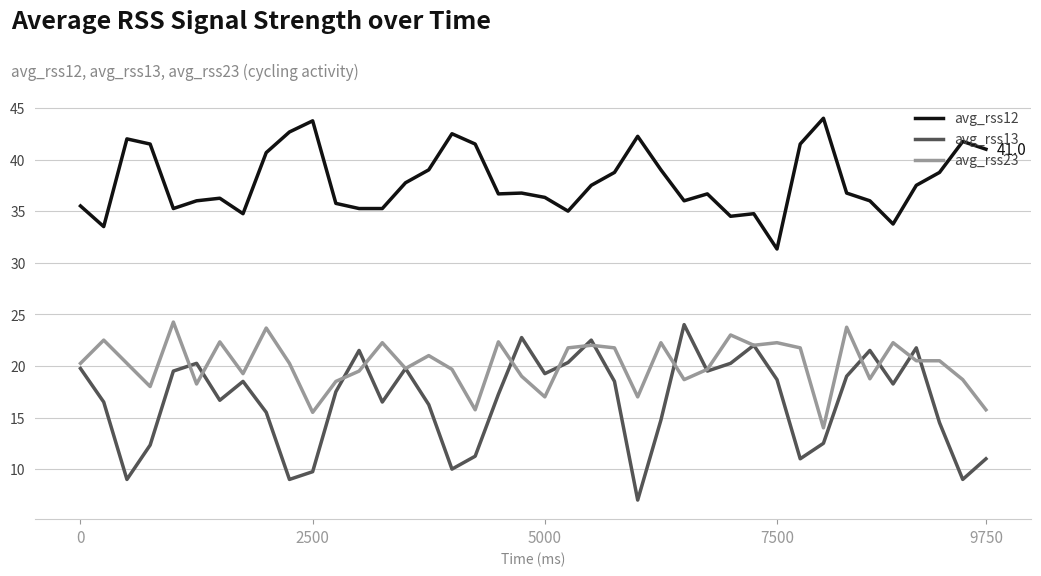

Rank the series by their average value, from highest to lowest.

avg_rss12, avg_rss23, avg_rss13